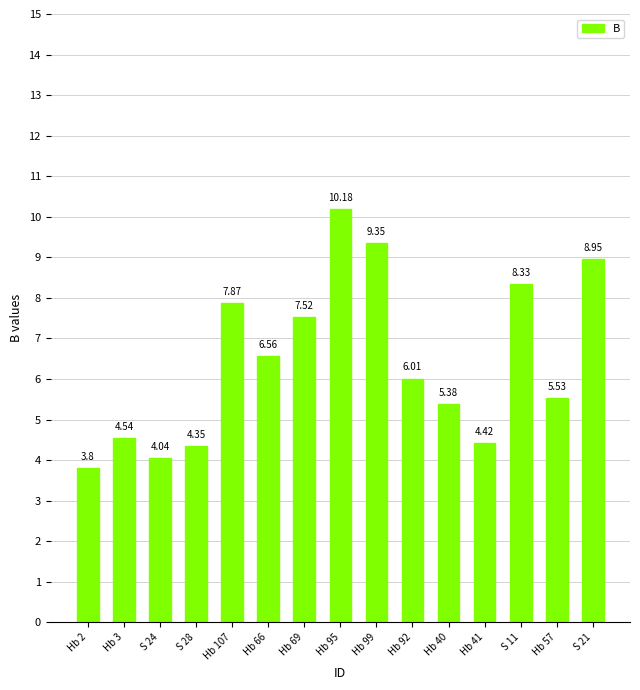

The value at Hb 99 is 13.6. True or false?

False